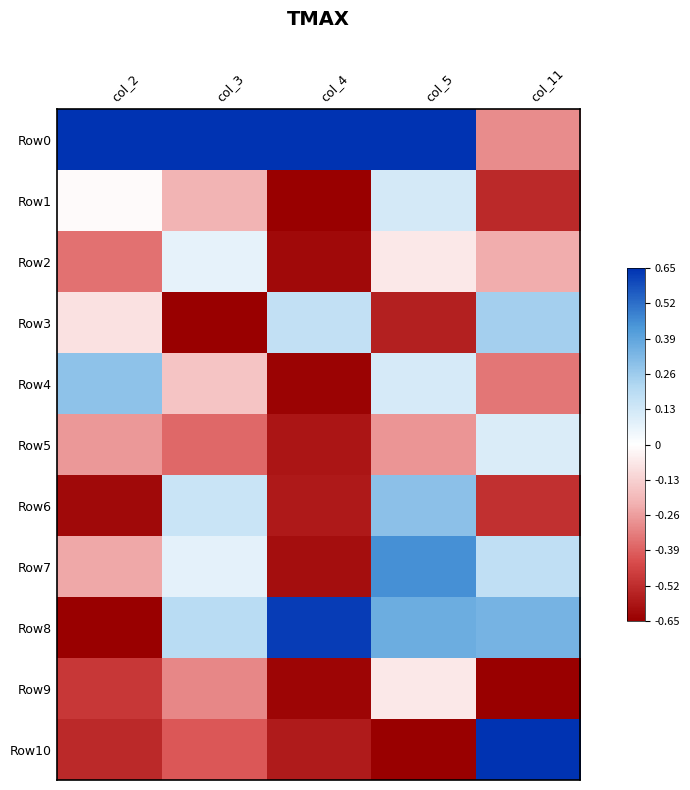

Between col_5 and col_11, which series saw the biggest shift?

Row10